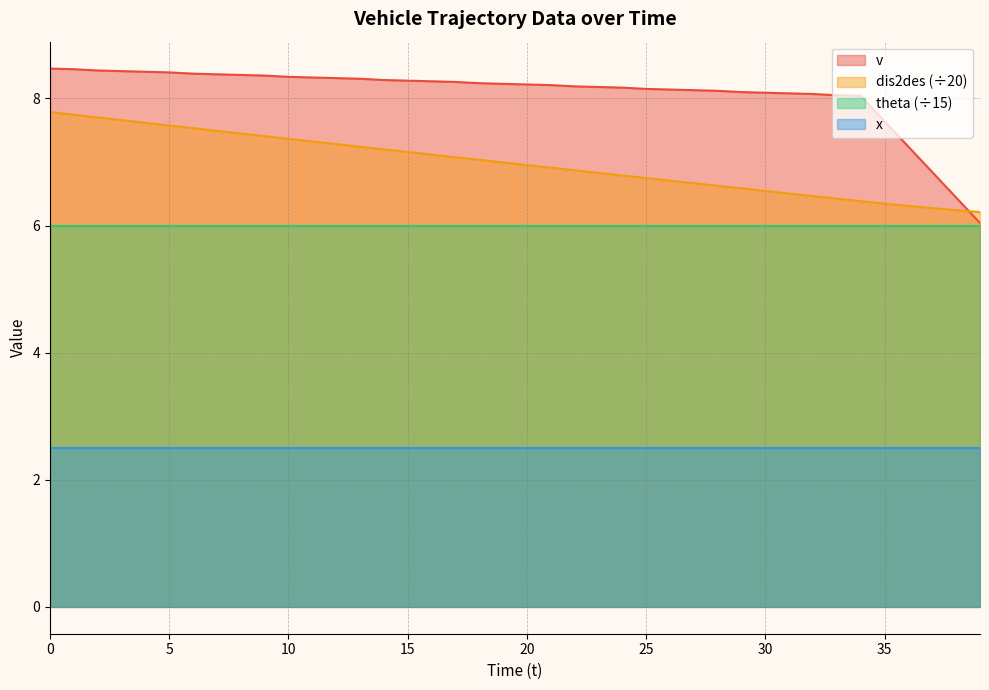

The v series shows 8.1 at 31. True or false?

True